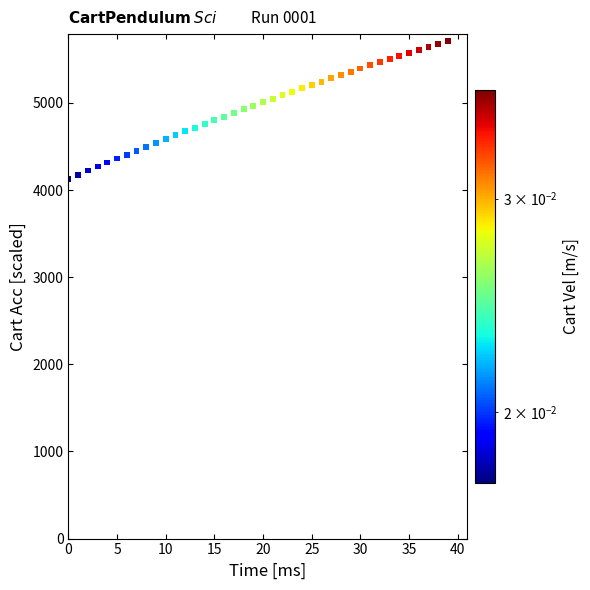

What is the range of Y values (max minus min)?

1580.0